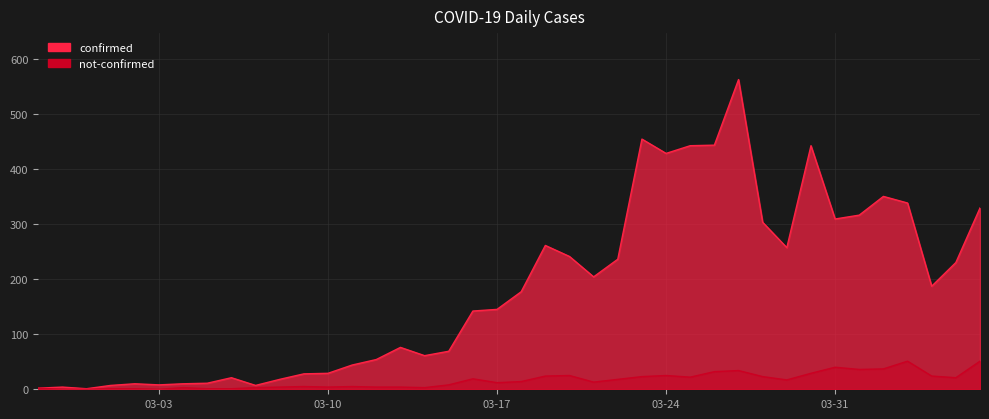

How many data points does each series have?

40